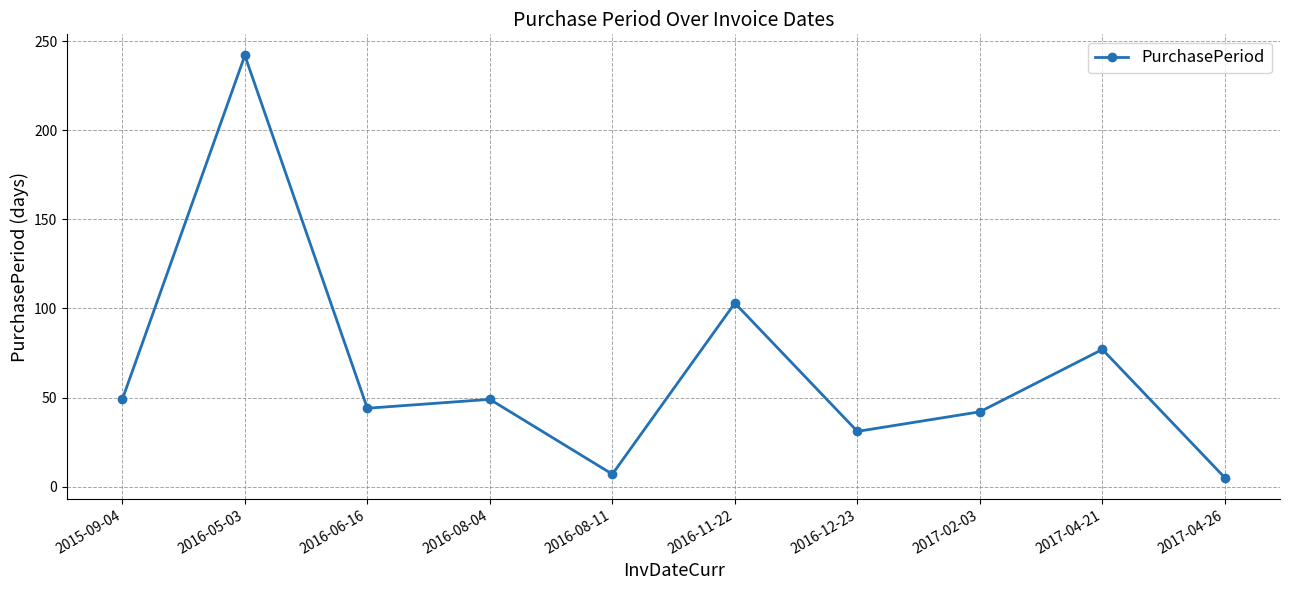

Approximately how many times larger is the value at 2016-06-16 compared to 2017-02-03?

1.0